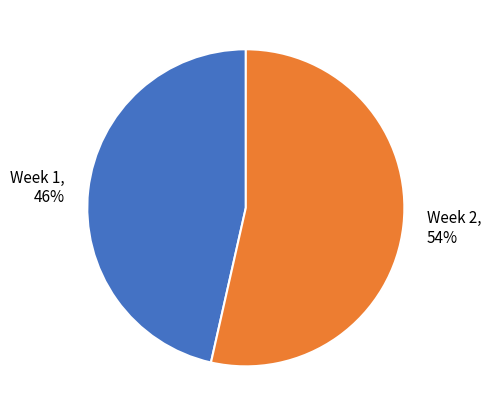

Is the sum of Week 1 and Week 2 greater than half?

Yes